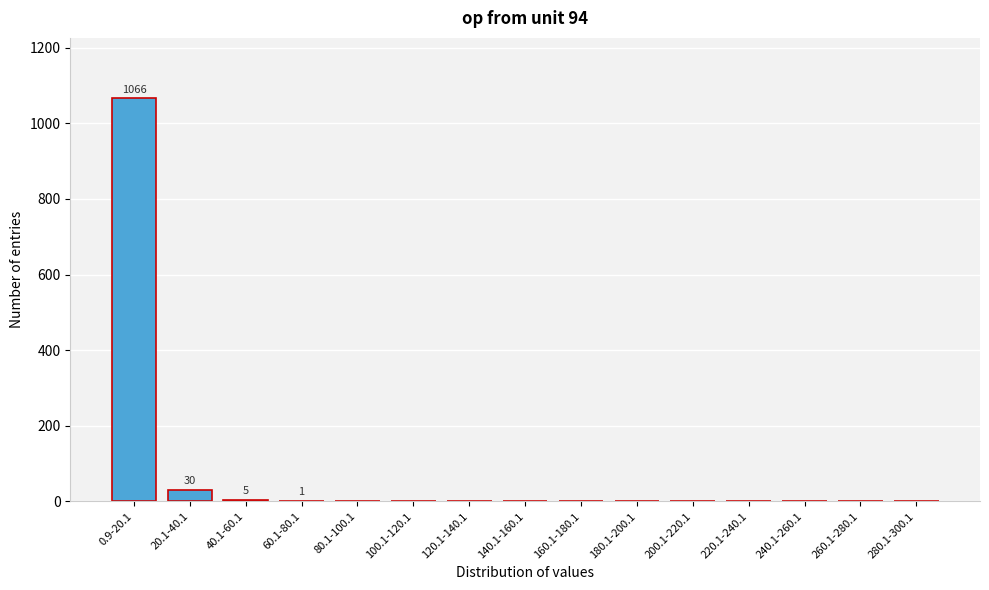

What is the sum of all values?

1102